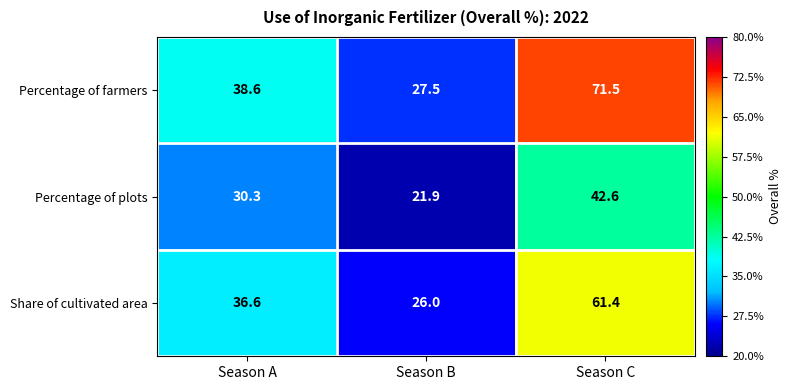

Which label corresponds to the smallest value in the chart?

Season B